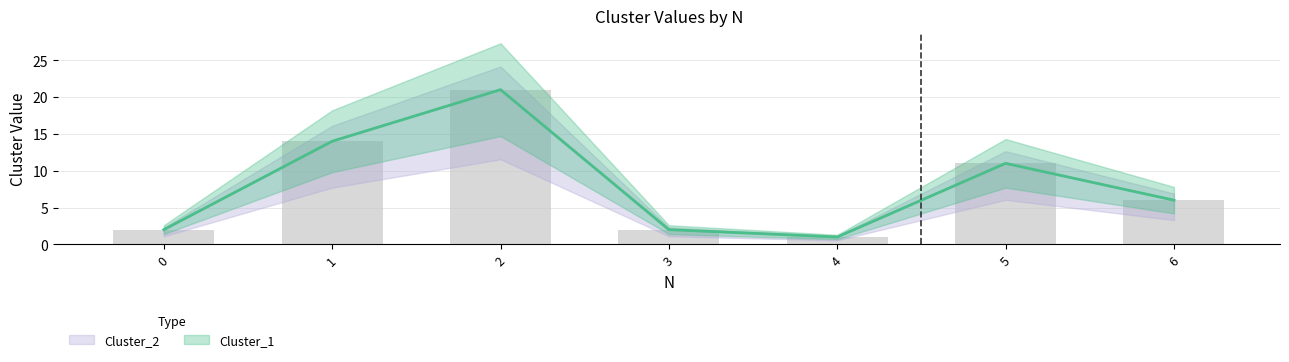

What is the value of the Cluster_2 bar at the 2nd from the left?

14